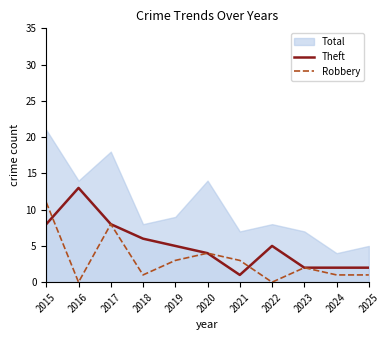

What is the highest value of the Robbery series?

11